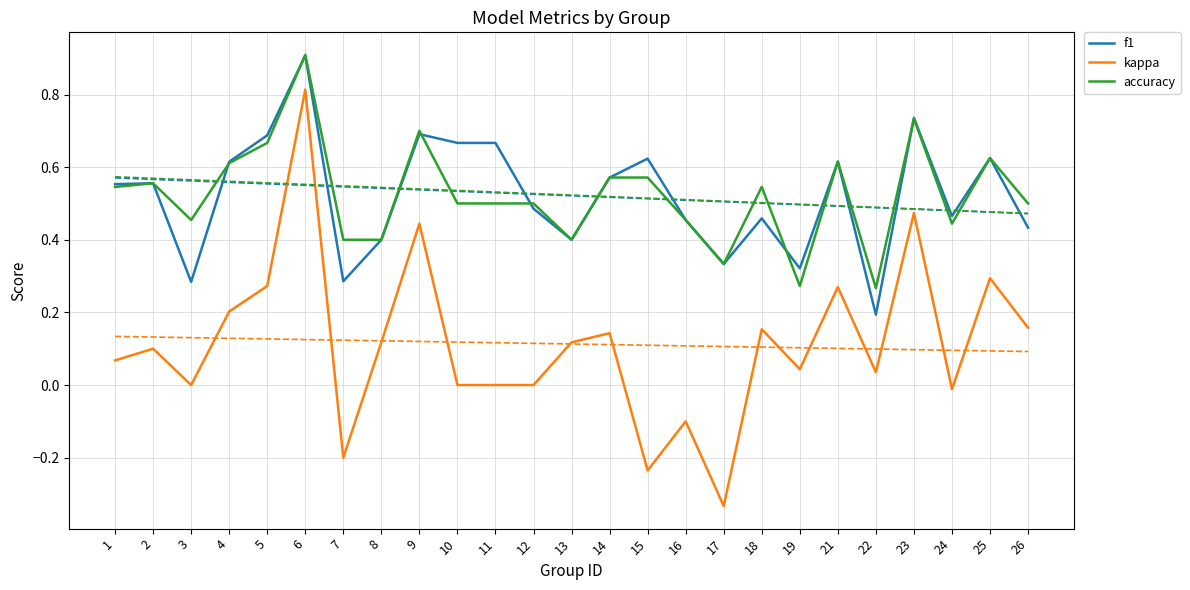

What is the lowest value of the kappa series?

-0.3